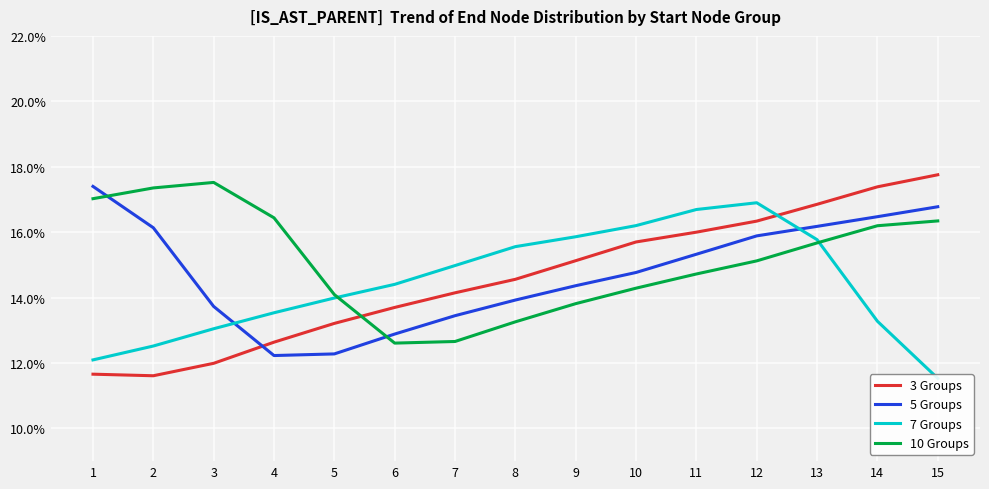

Which has a higher value, 6 or 12?

12